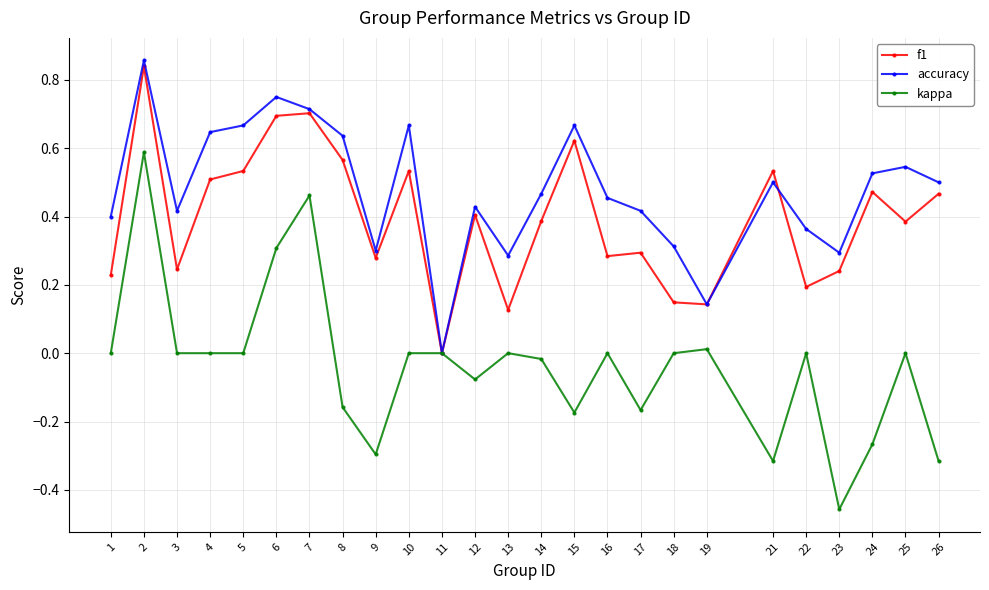

Which series has the largest total across all categories?

accuracy